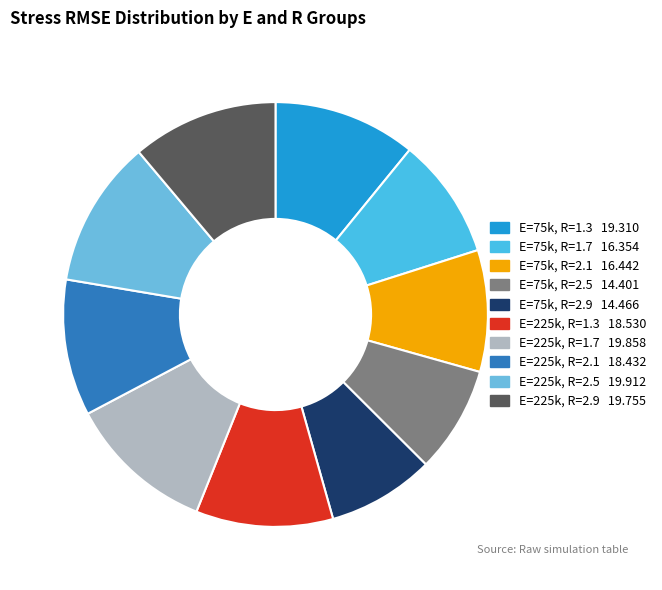

Does any single category account for the majority?

No